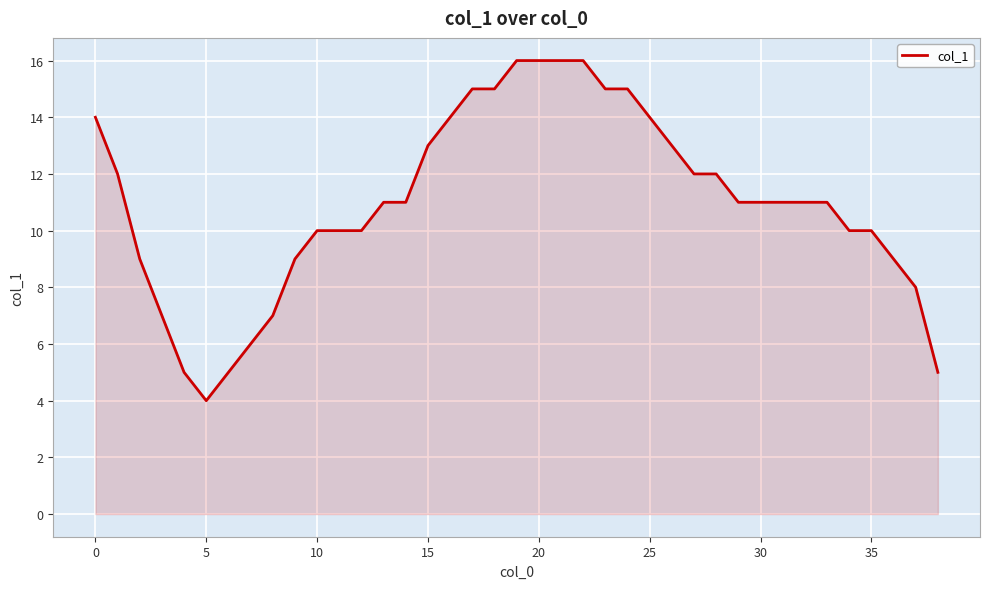

What is the smallest value displayed?

4